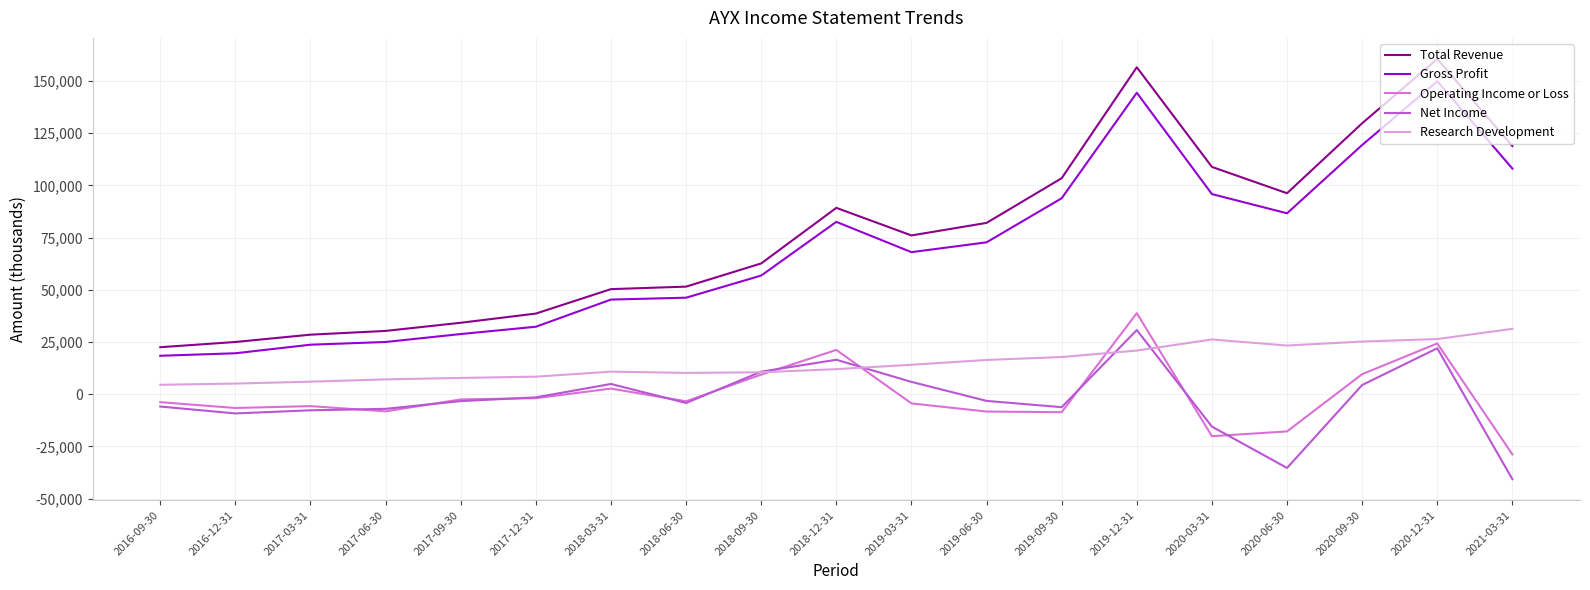

True or false: Operating Income or Loss and Total Revenue intersect in this chart.

False